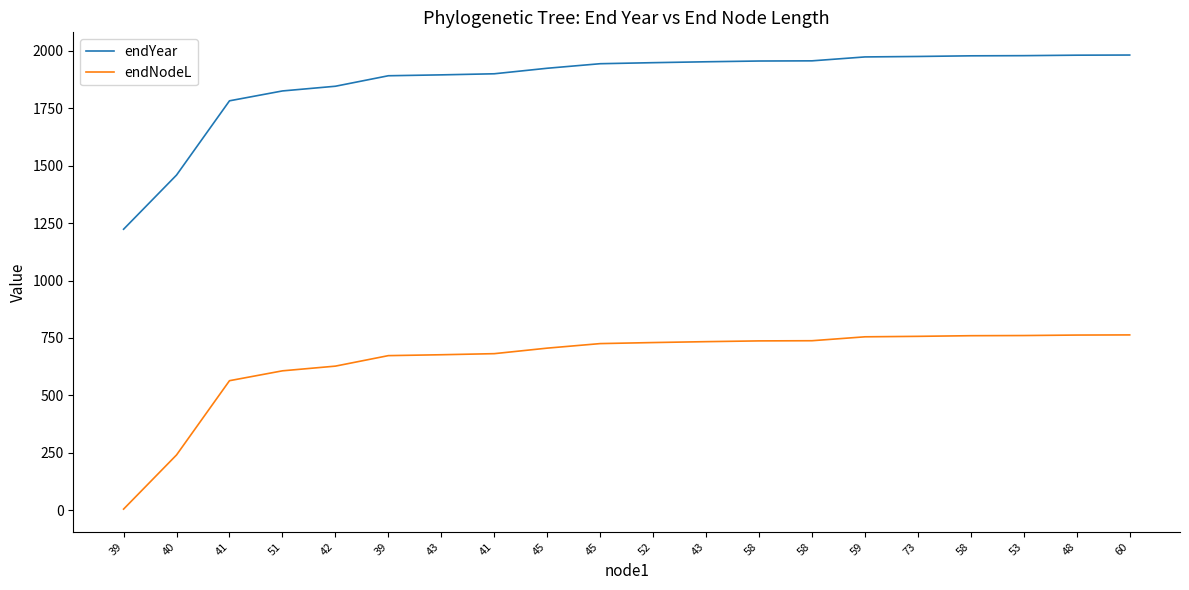

What are all the series names shown in the legend?

endYear, endNodeL